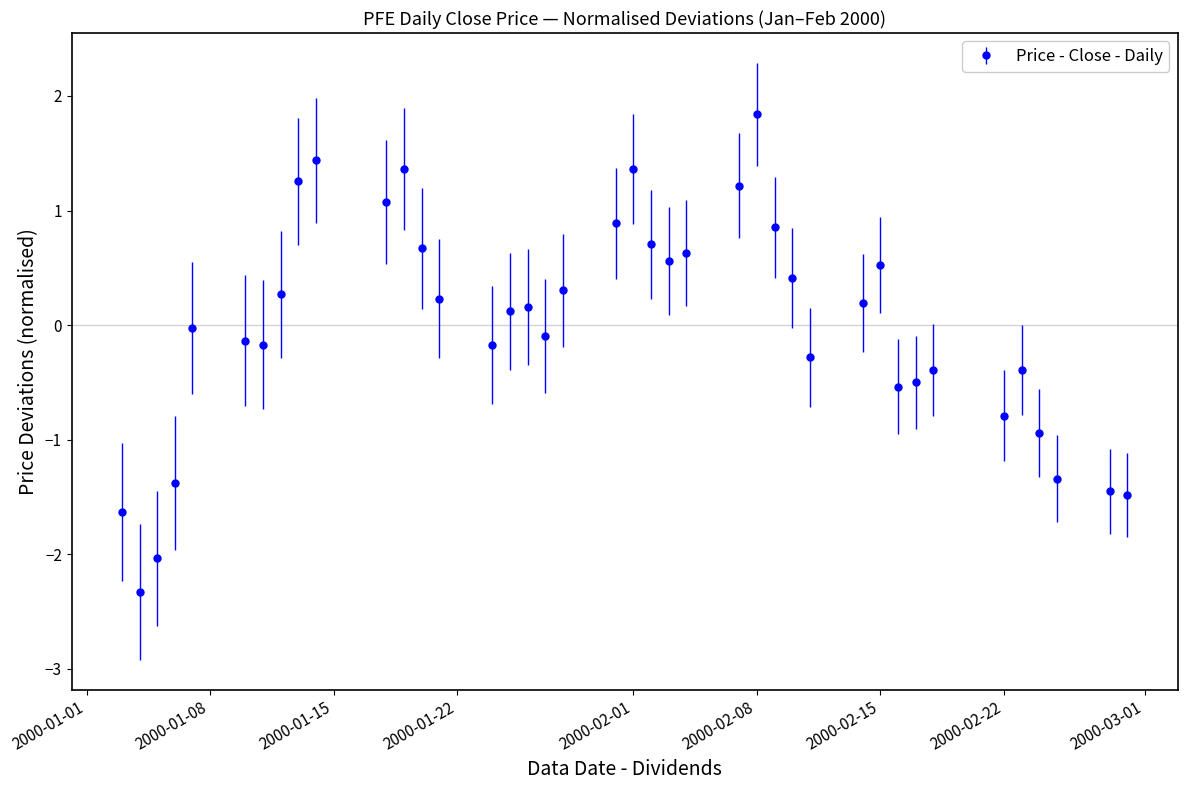

What is the maximum value shown in the chart?

1.8